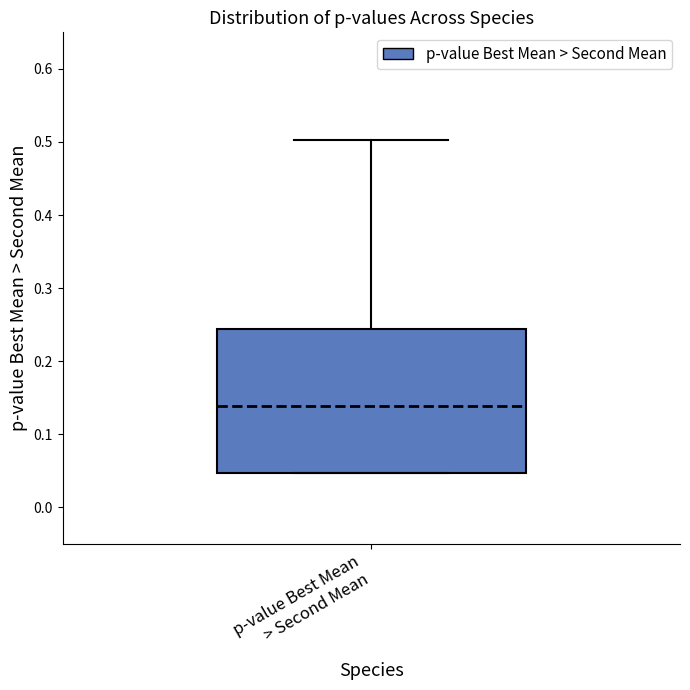

Read this box plot against the y-axis: the position of the median line, the range covered by the box, and the ends of both whiskers. The values are not printed on the chart, so give them approximately, as read against the axis.

median 0.14, box 0.05 to 0.24, whiskers 0.05 to 0.50